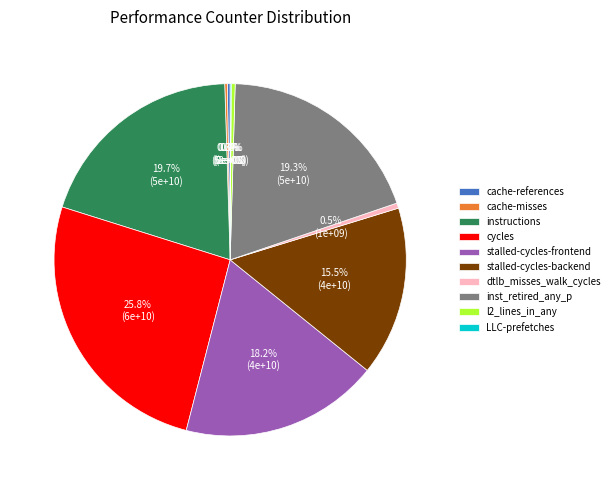

To the nearest percent, what is the difference between the largest and smallest slice percentages?

26%